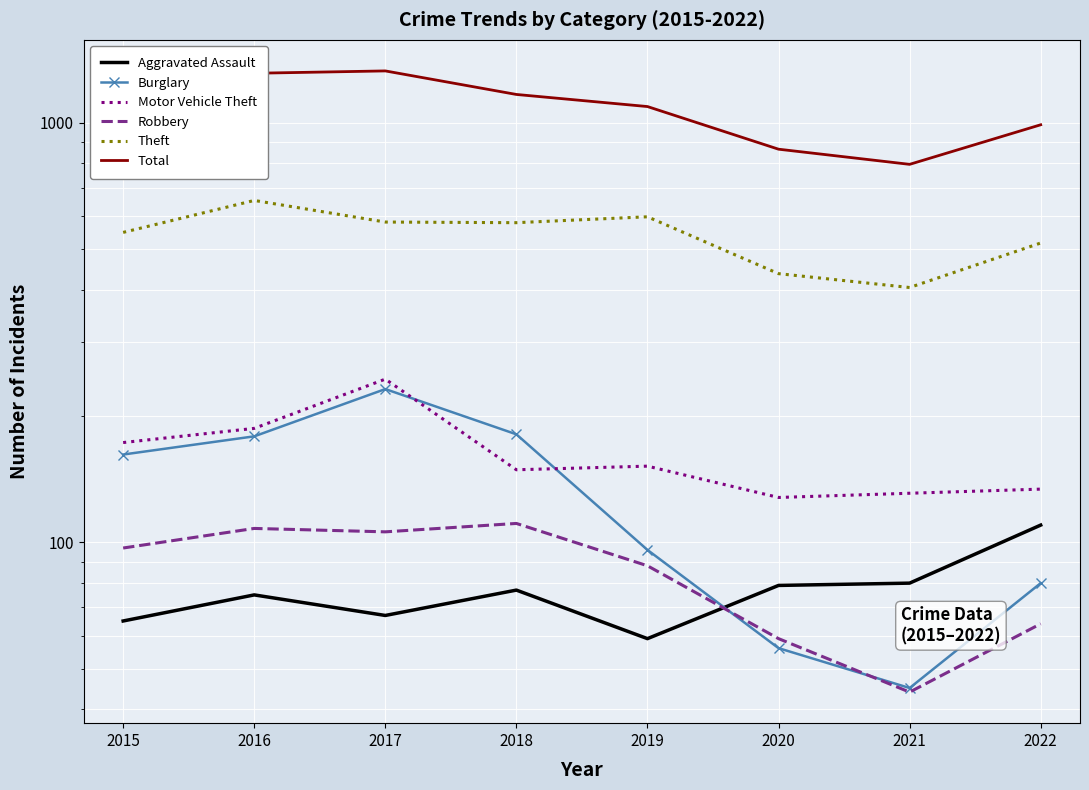

Between 2015 and 2019, which series saw the biggest shift?

Burglary